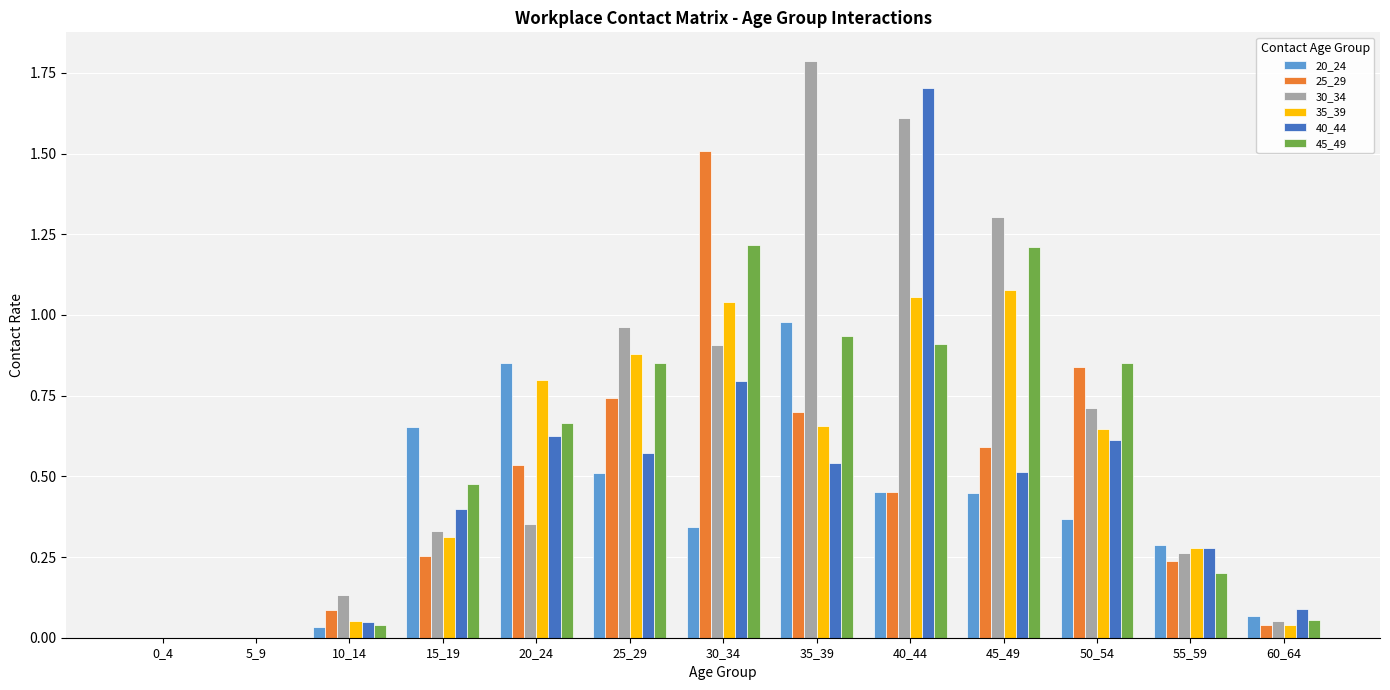

Are the bars grouped side by side (vs. stacked)?

Yes